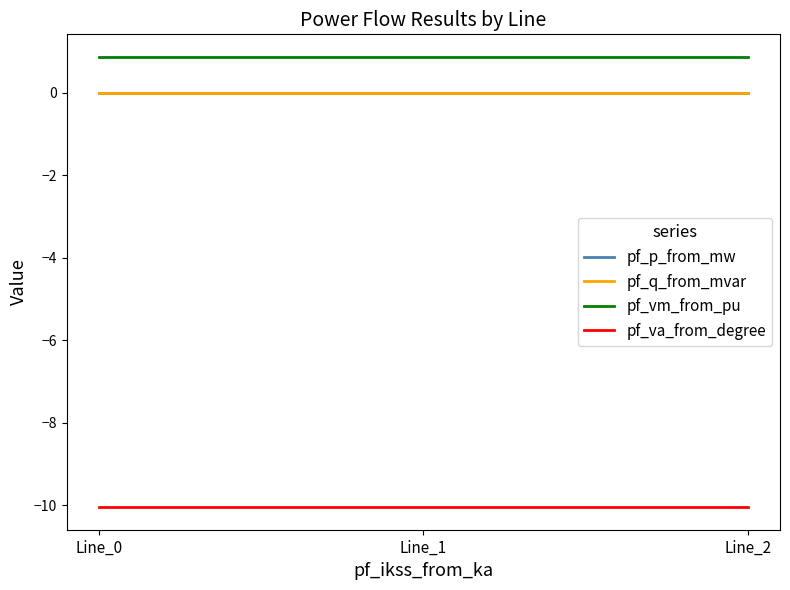

How many lines are shown in the chart?

4